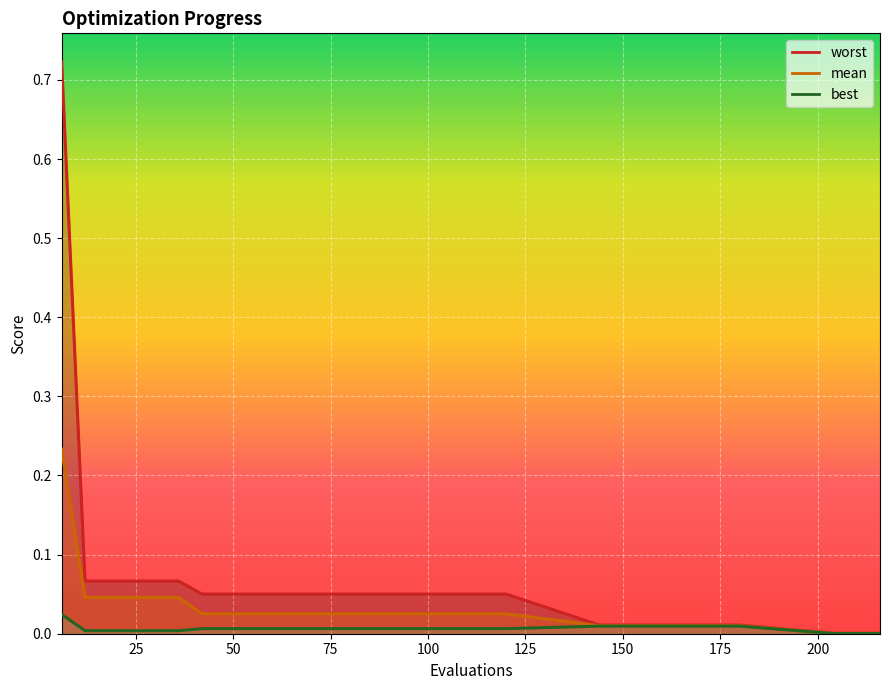

How many lines are shown in the chart?

3